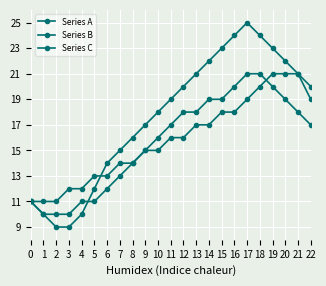

At how many categories does at least one series exceed 15?

15